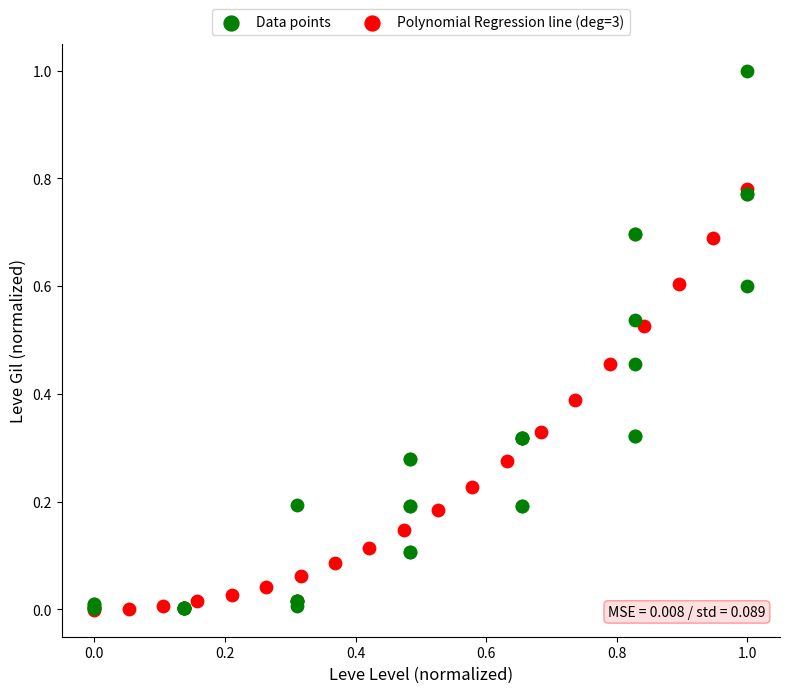

Which series reaches the maximum Y coordinate?

Data points